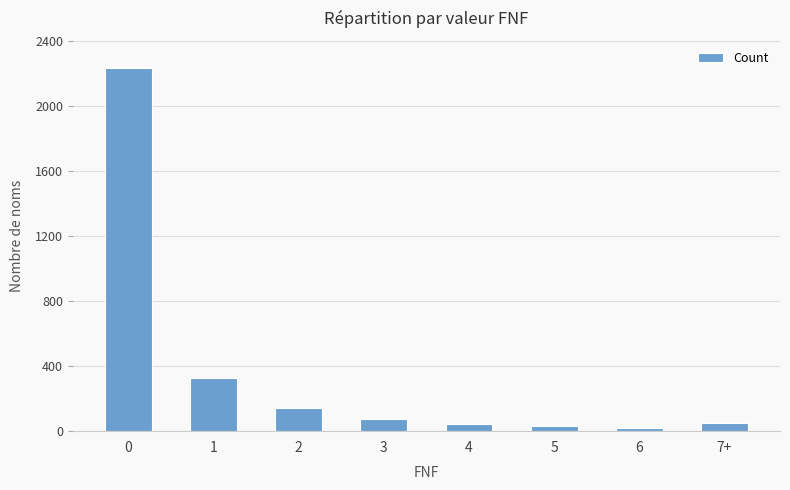

What is the average value?

365